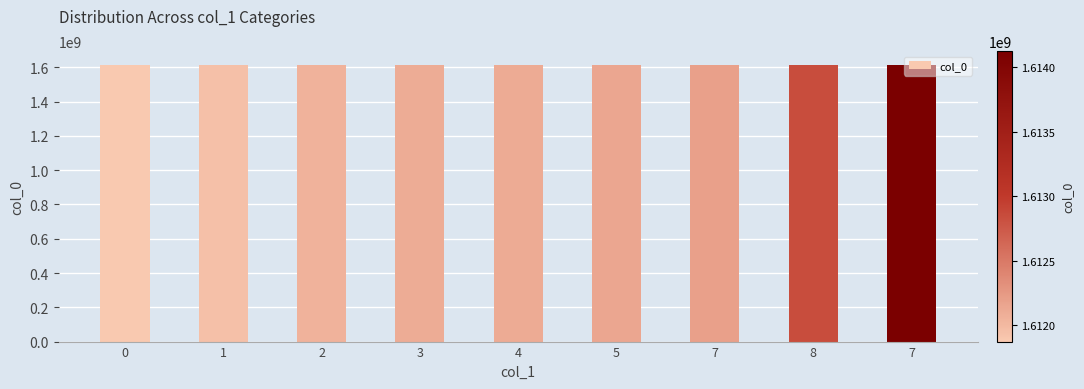

Reading left to right, what are all the values shown in this chart?

1611871816	1611947360	1612055355	1612102143	1612112975	1612148998	1612195841	1612847363	1614125371